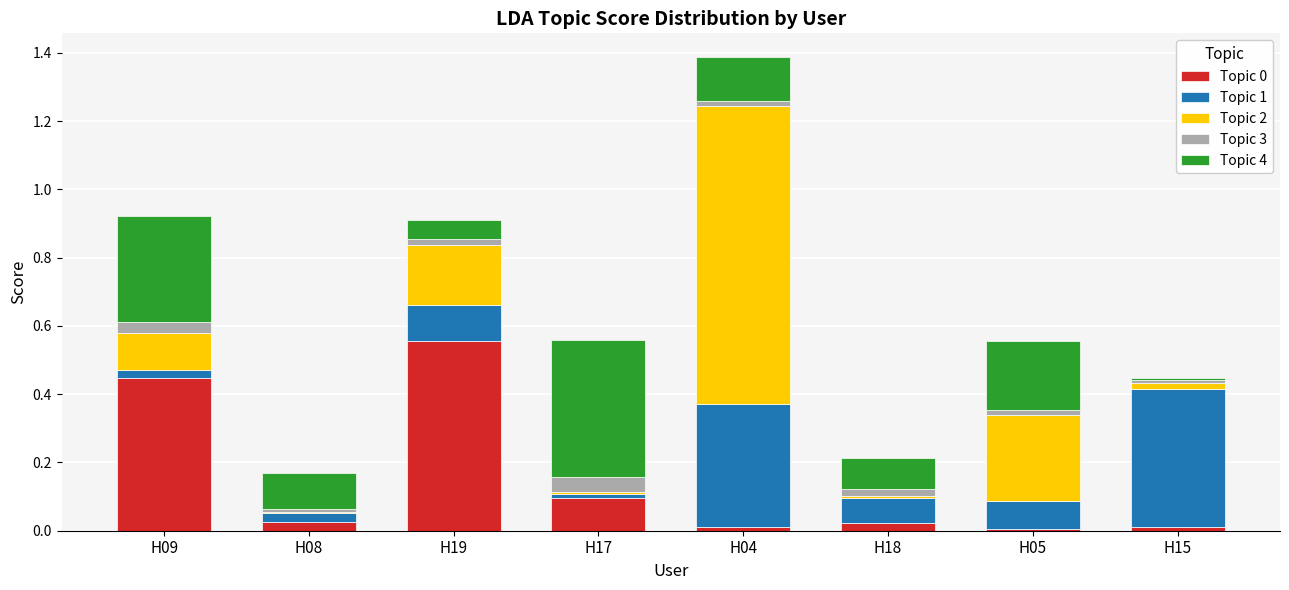

What is the sum of all Topic 0 values?

1.2